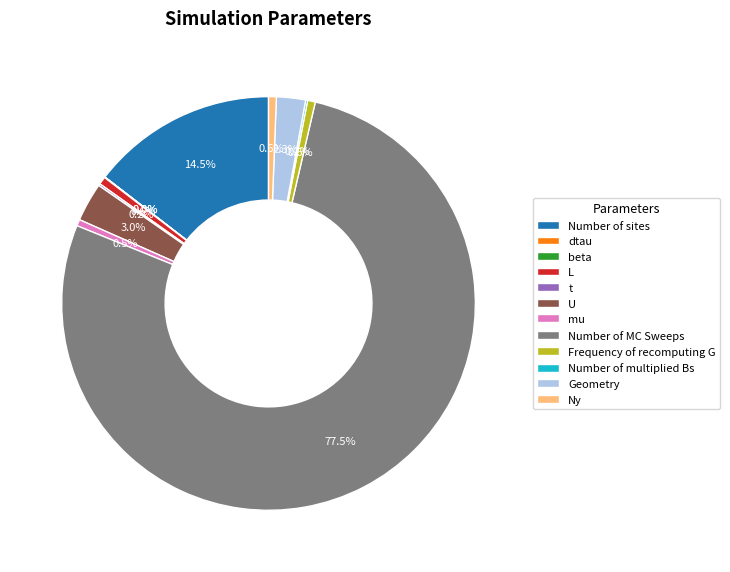

Rank the categories by value from lowest to highest.

dtau, beta, t, Number of multiplied Bs, mu, L, Frequency of recomputing G, Ny, Geometry, U, Number of sites, Number of MC Sweeps